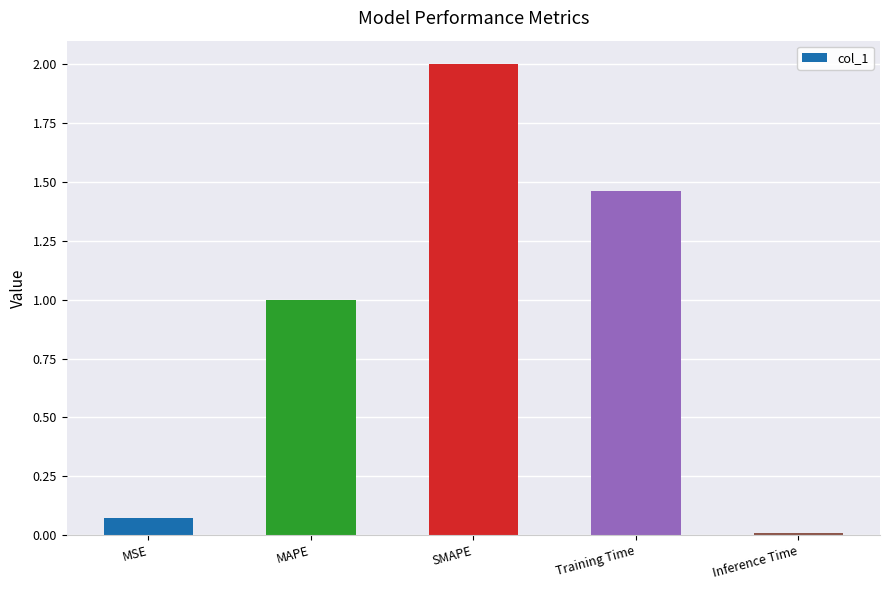

What position from the left is MSE?

1